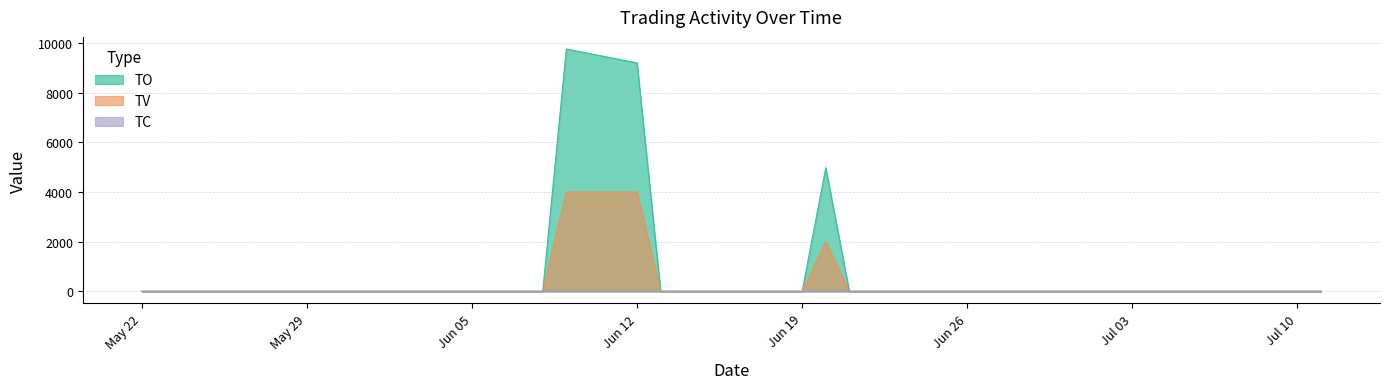

Which series has the widest spread of values?

TO